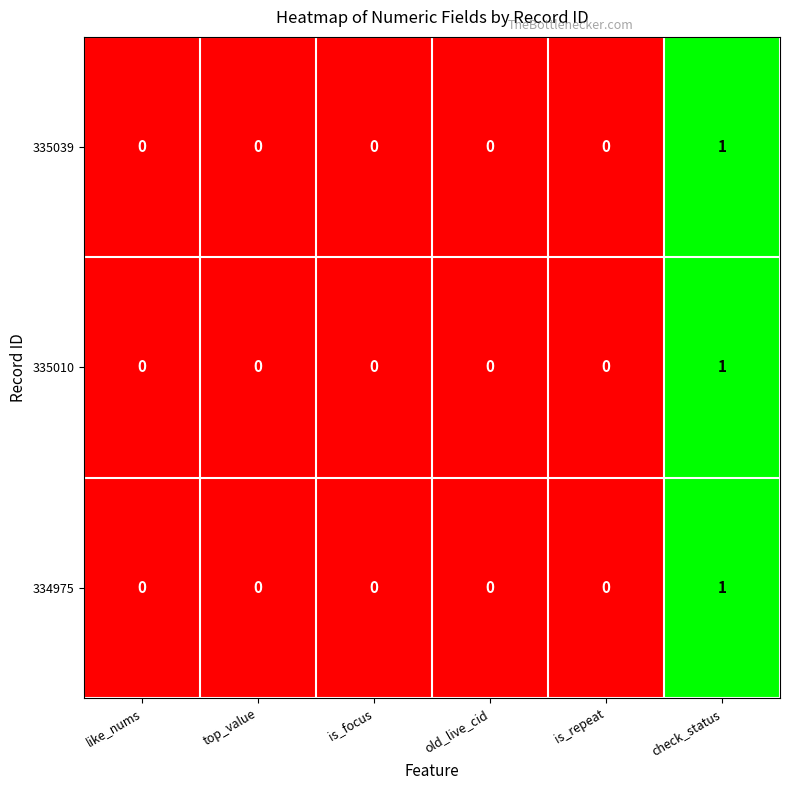

The 334975 series shows -1 at top_value. True or false?

False